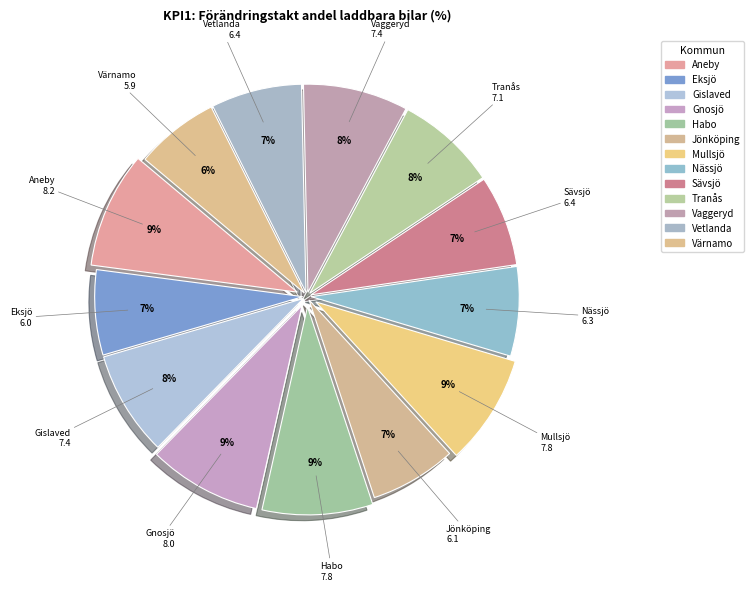

The Nässjö slice represents 7% of the pie. True or false?

True